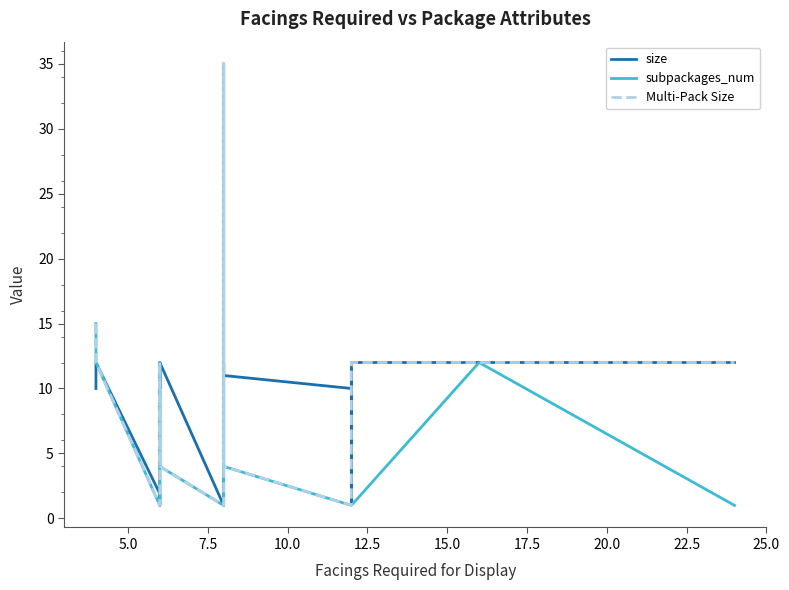

What are all the series names shown in the legend?

size, subpackages_num, Multi-Pack Size